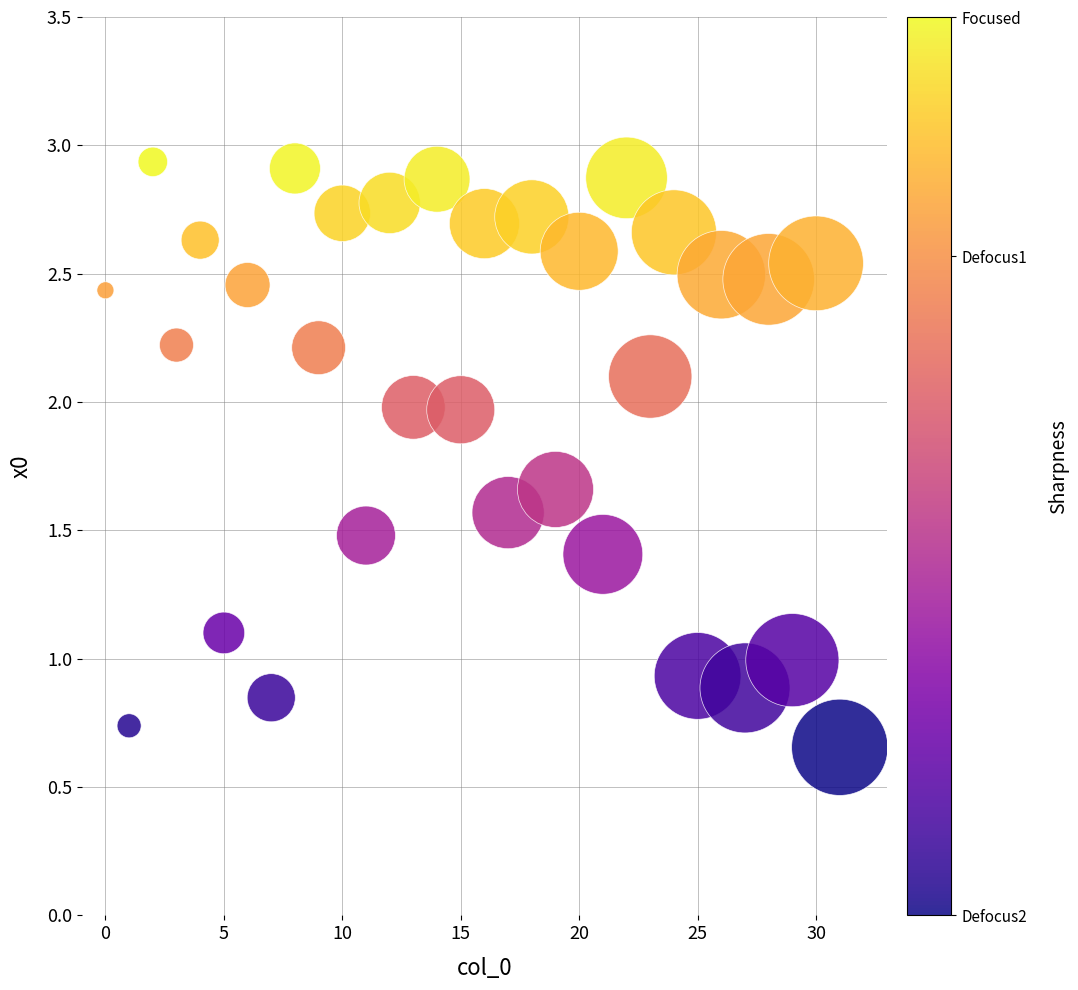

What is the range of Y values (max minus min)?

2.3